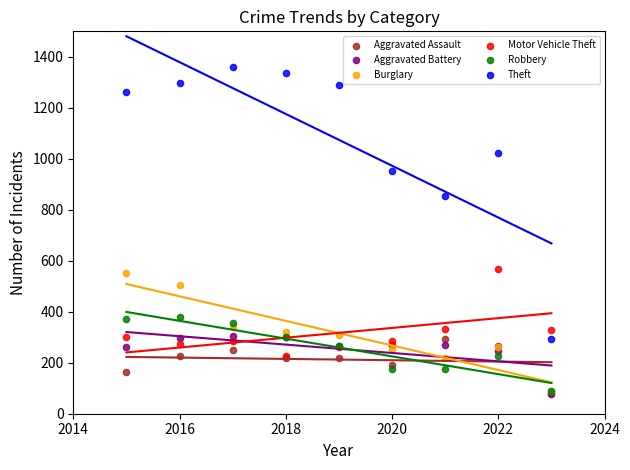

In the Theft series, what Y value is closest to 825?

856